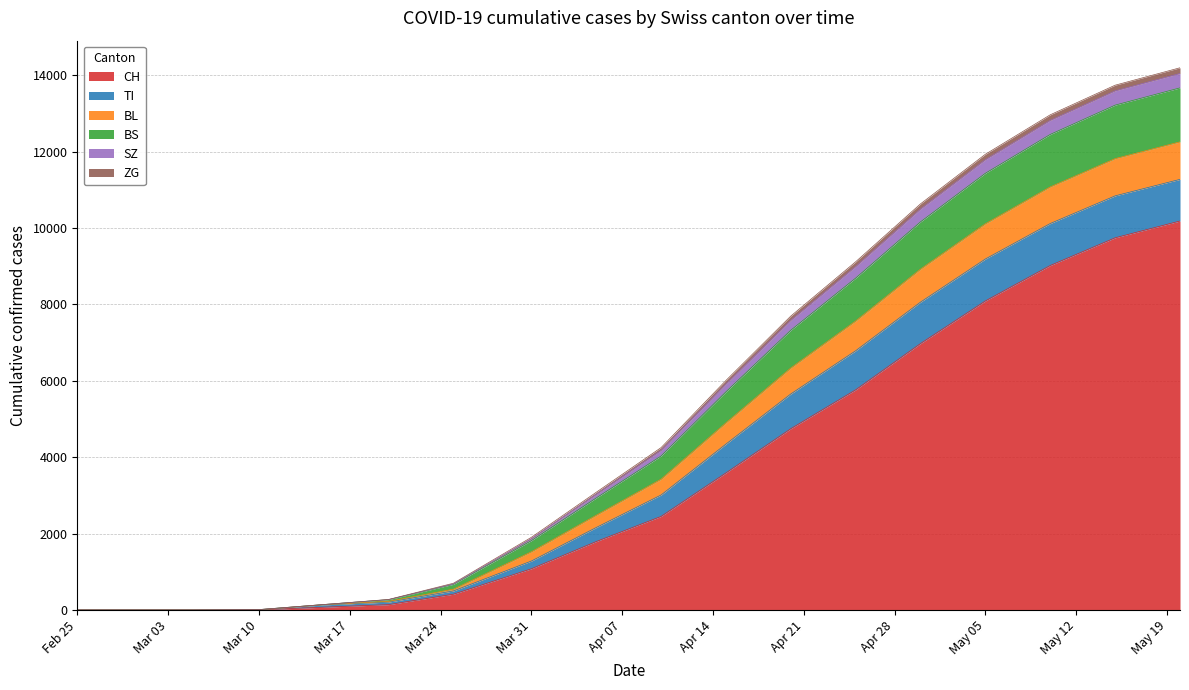

What is the maximum value for CH?

10186